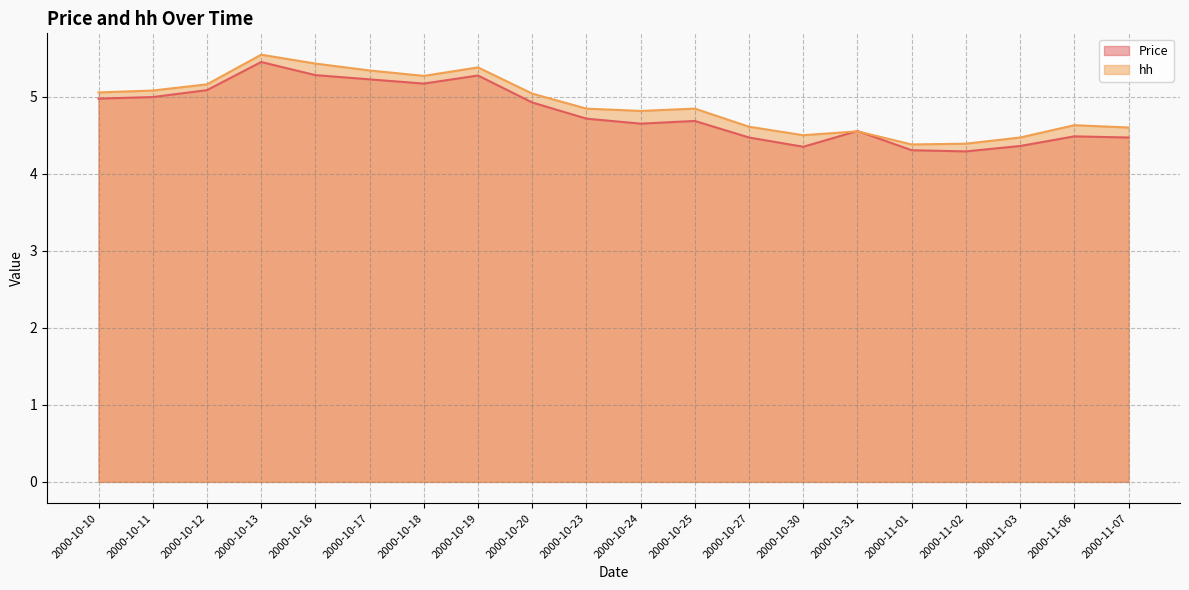

Reading left to right, extract all data points from this chart.

Price: 5.0	5.0	5.1	5.5	5.3	5.2	5.2	5.3	4.9	4.7	4.7	4.7	4.5	4.3	4.6	4.3	4.3	4.4	4.5	4.5
hh: 5.1	5.1	5.2	5.5	5.4	5.3	5.3	5.4	5.0	4.8	4.8	4.8	4.6	4.5	4.5	4.4	4.4	4.5	4.6	4.6